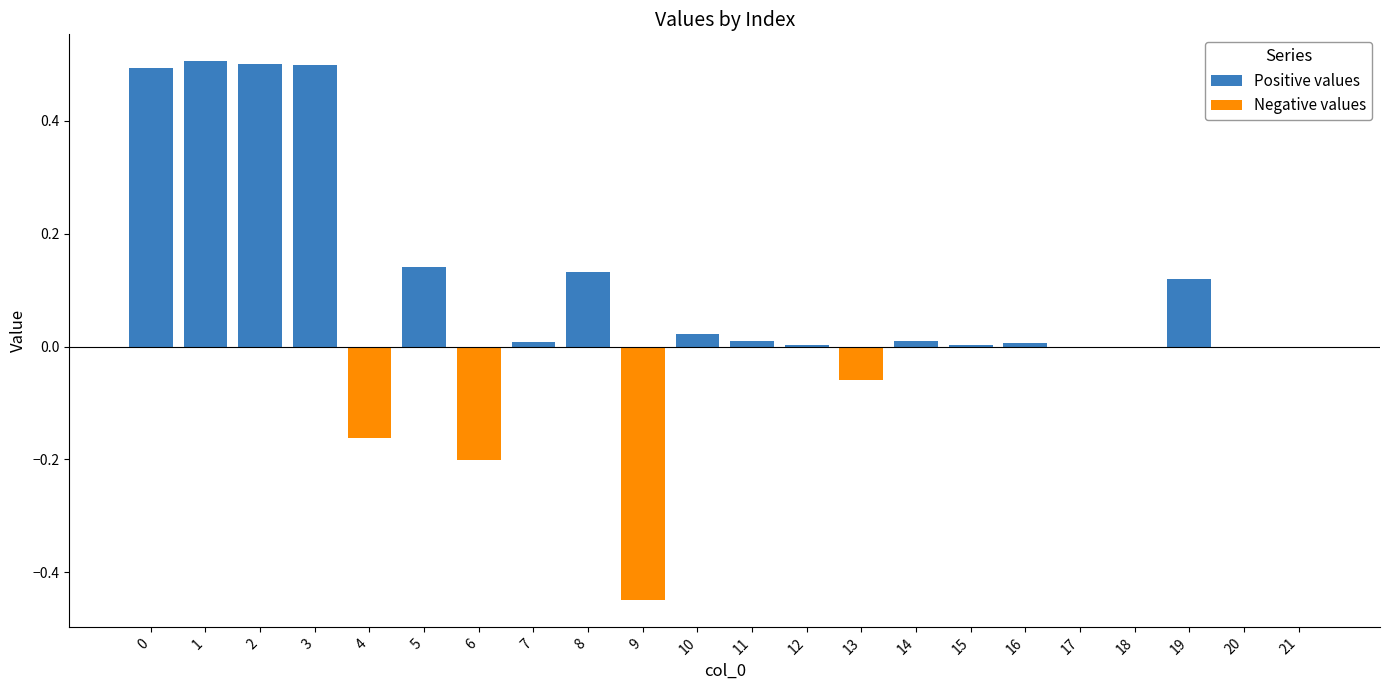

True or false: Negative values has a value of -0.2 at 18.

False